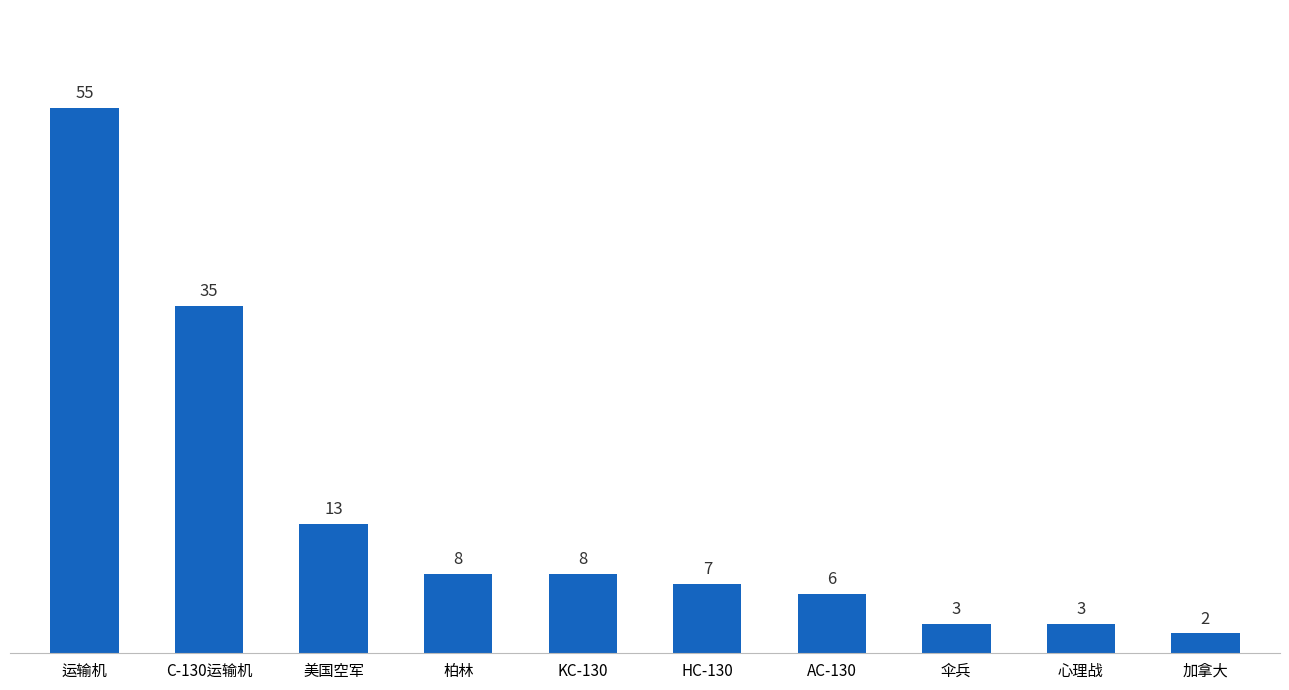

What is the ratio of the value at 伞兵 to the value at 心理战?

1.0